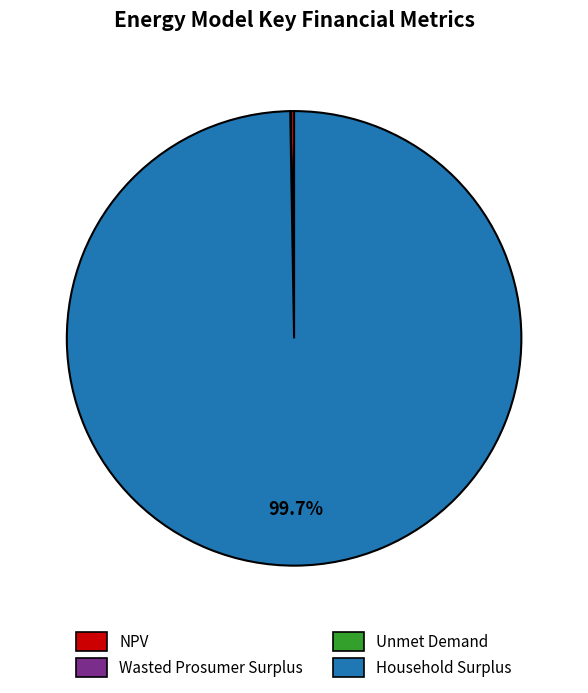

Is there a majority slice in this chart?

Yes